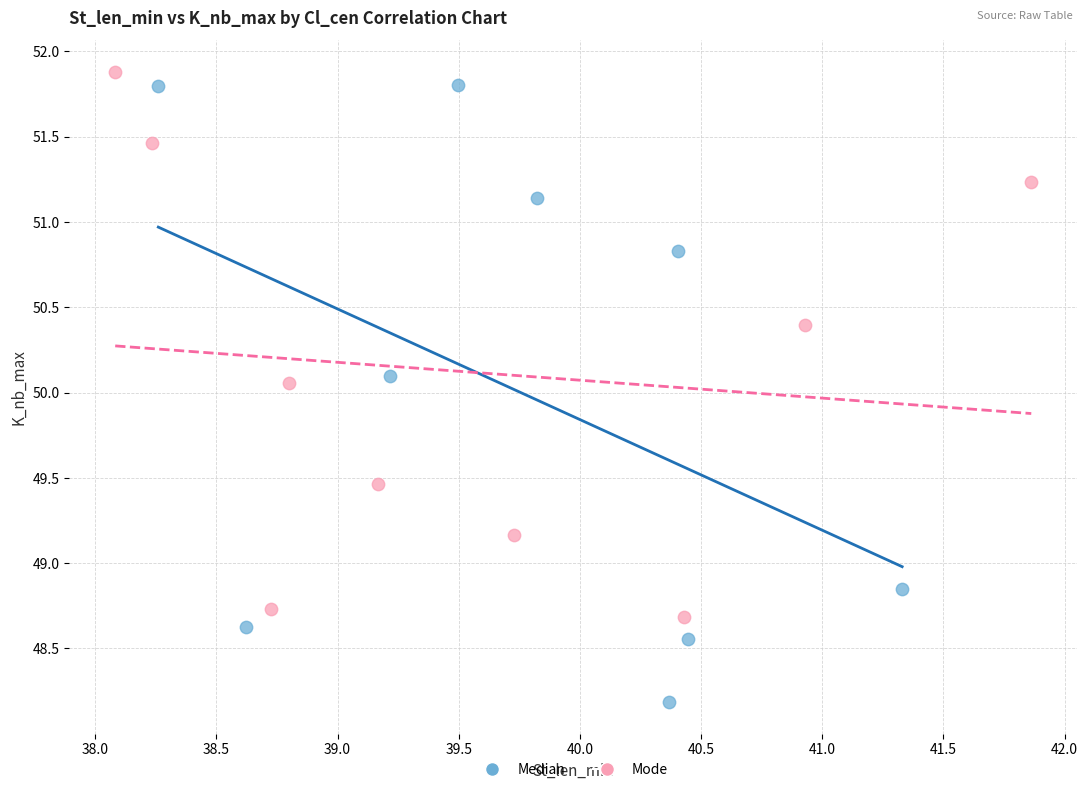

Which series contains the lowest Y value?

Median